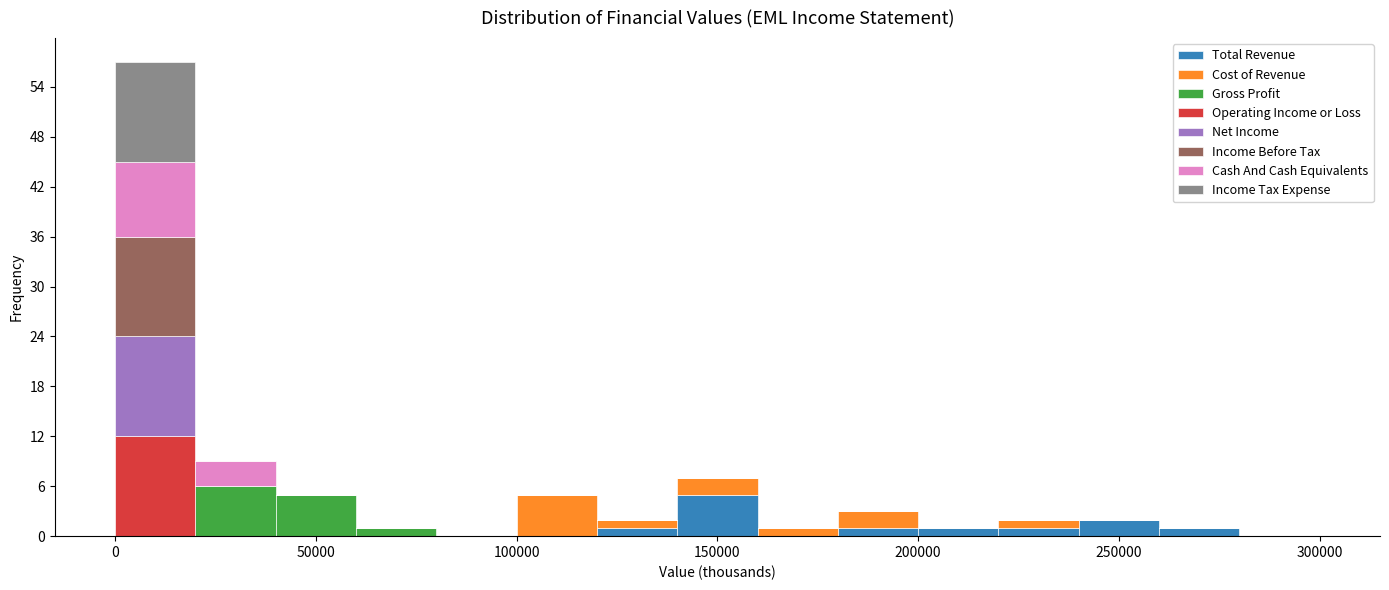

Reading left to right, transcribe this chart: for each stacked bar, give the range it covers on the x-axis and its total height. The values are not printed on the chart, so give them approximately, as read against the axis.

0 to 20000: 57
20000 to 40000: 9
40000 to 60000: 5
60000 to 80000: 1
80000 to 100000: 0
100000 to 120000: 5
120000 to 140000: 2
140000 to 160000: 7
160000 to 180000: 1
180000 to 200000: 3
200000 to 220000: 1
220000 to 240000: 2
240000 to 260000: 2
260000 to 280000: 1
280000 to 300000: 0